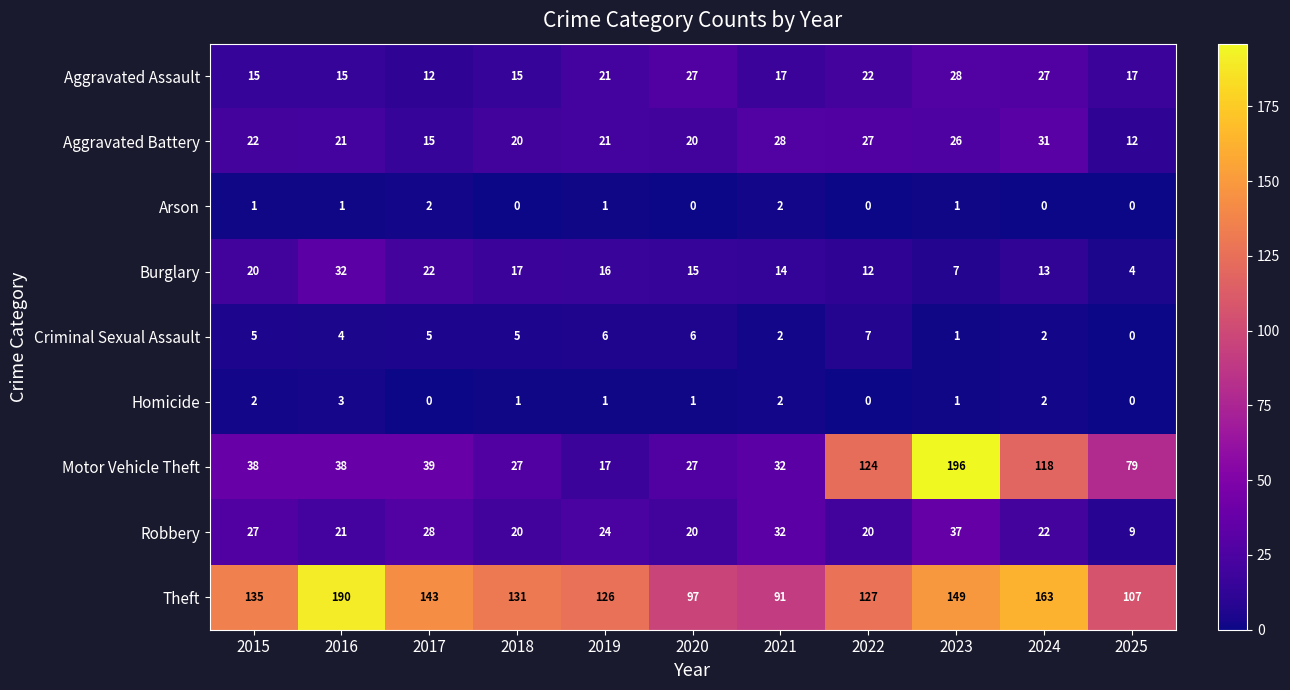

Is it true that Homicide equals 2 at 2024?

True